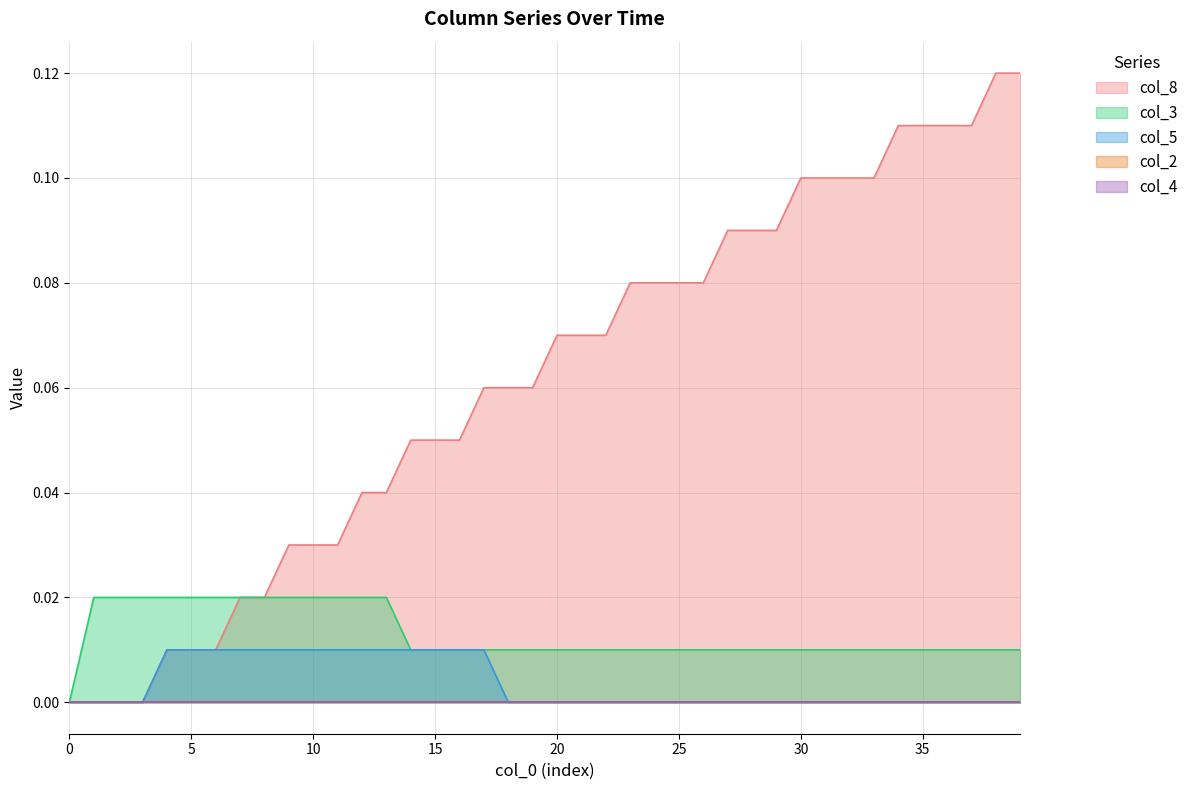

True or false: col_8 has more than 0 interior local peaks.

False